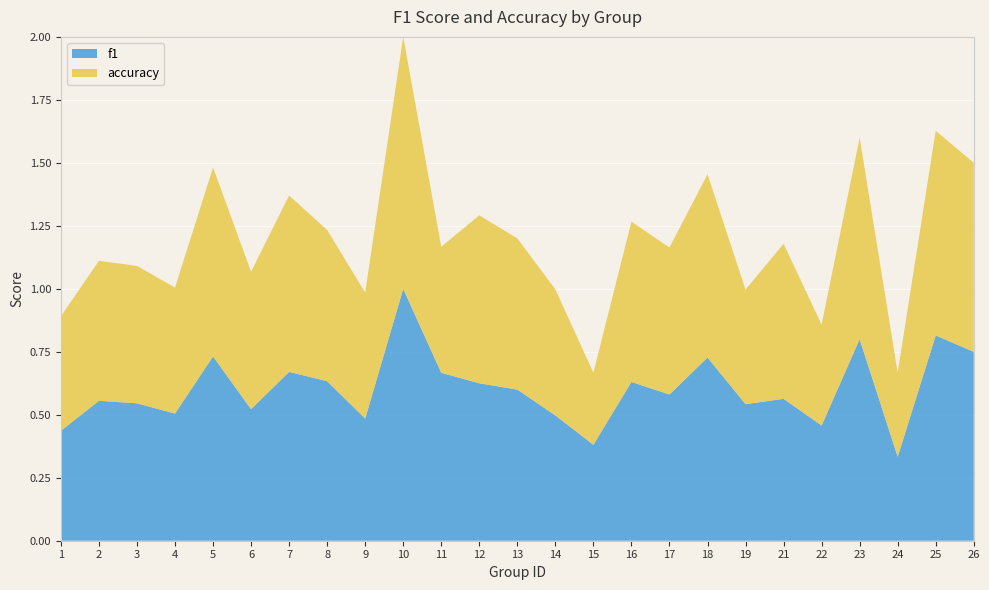

Reading left to right, list all the values displayed in this chart.

f1: 1=0.4	2=0.6	3=0.5	4=0.5	5=0.7	6=0.5	7=0.7	8=0.6	9=0.5	10=1.0	11=0.7	12=0.6	13=0.6	14=0.5	15=0.4	16=0.6	17=0.6	18=0.7	19=0.5	21=0.6	22=0.5	23=0.8	24=0.3	25=0.8	26=0.8
accuracy: 1=0.5	2=0.6	3=0.5	4=0.5	5=0.8	6=0.5	7=0.7	8=0.6	9=0.5	10=1.0	11=0.5	12=0.7	13=0.6	14=0.5	15=0.3	16=0.6	17=0.6	18=0.7	19=0.5	21=0.6	22=0.4	23=0.8	24=0.3	25=0.8	26=0.8